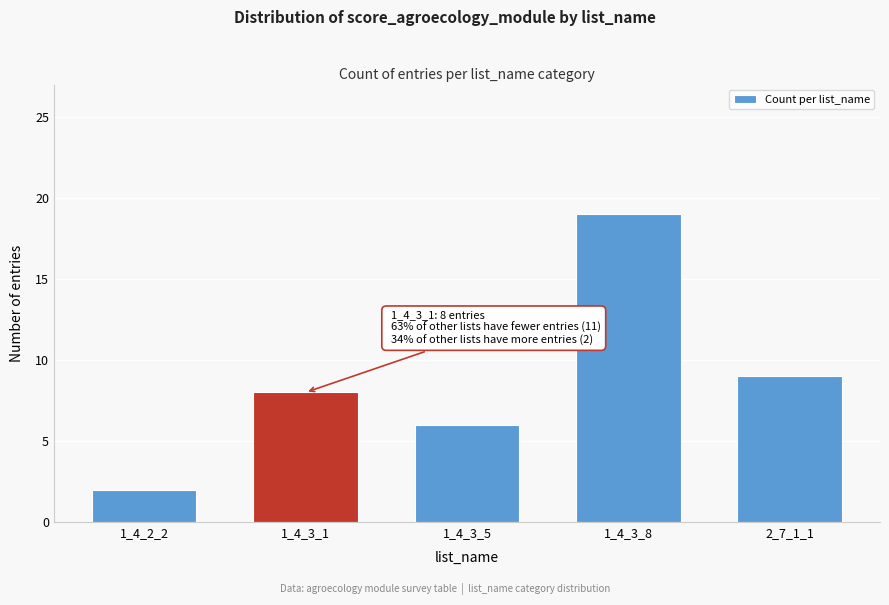

Reading left to right, list all the values displayed in this chart.

1_4_2_2=2	1_4_3_1=8	1_4_3_5=6	1_4_3_8=19	2_7_1_1=9